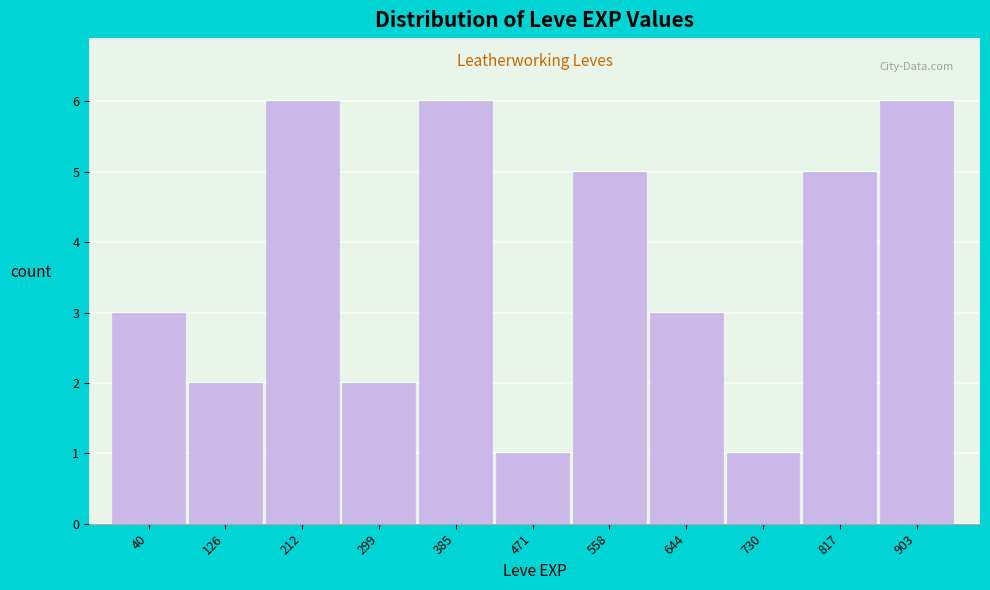

Reading left to right, what are all the values shown in this chart?

3	2	6	2	6	1	5	3	1	5	6